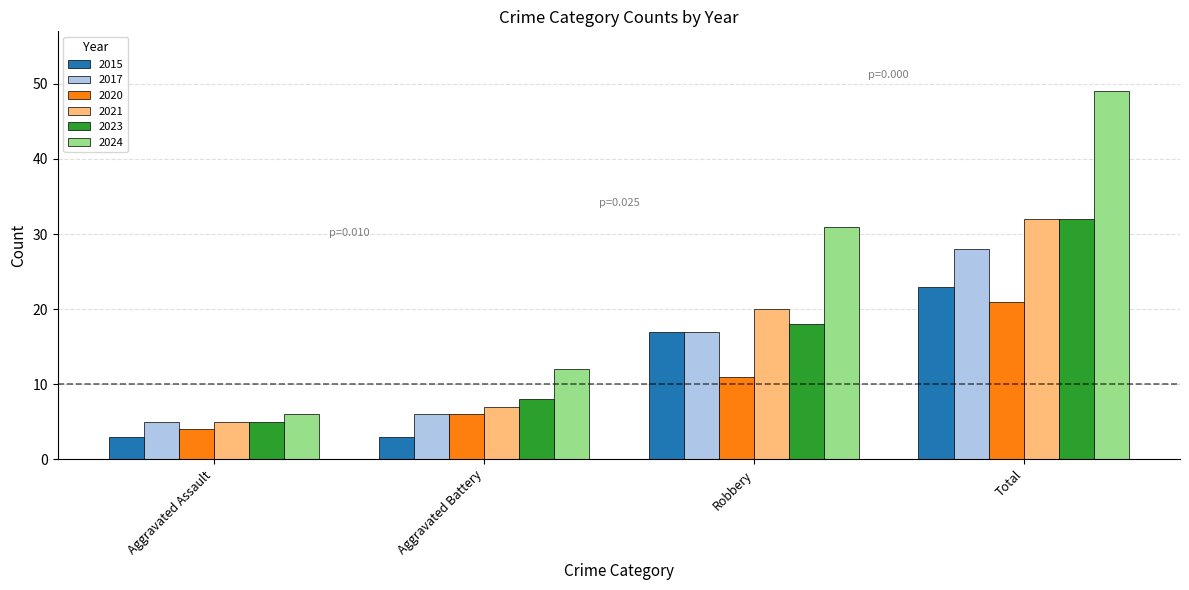

What position from the right is Aggravated Assault?

4